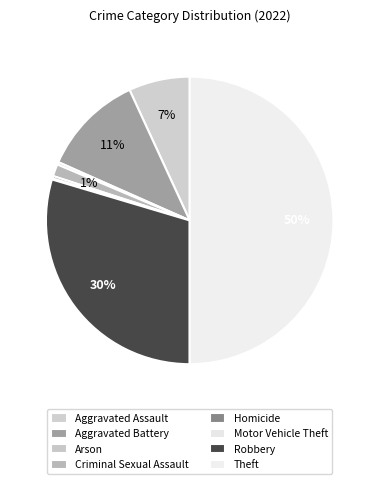

True or false: Theft accounts for 55% of the total.

False